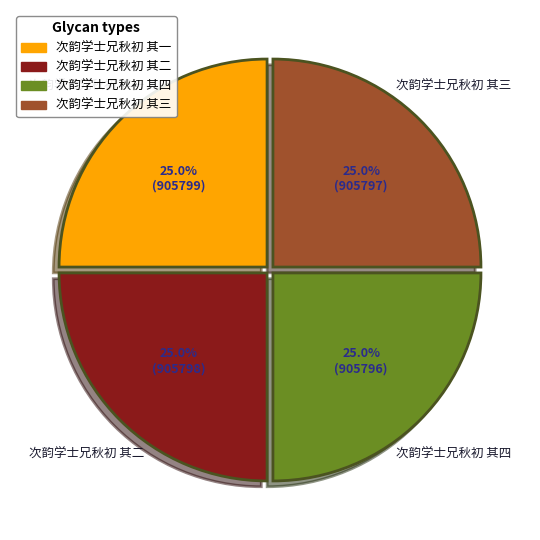

How many slices are in this pie chart?

4